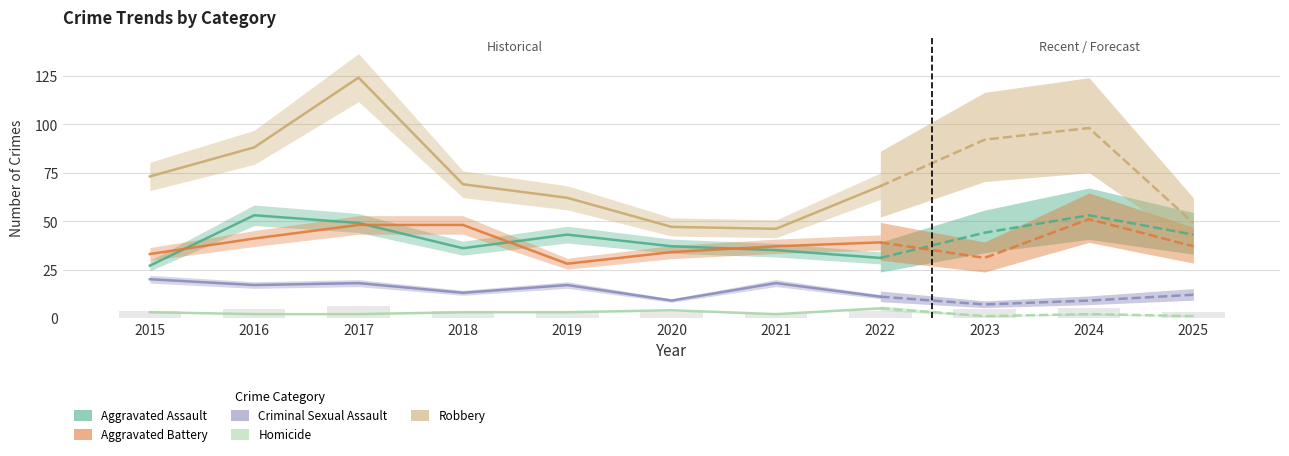

How many bars are there in each group?

5